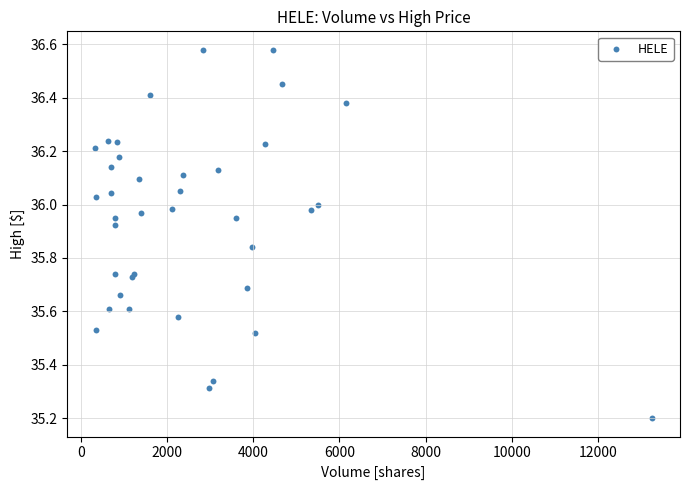

What Y value in the scatter plot is closest to 35?

35.2